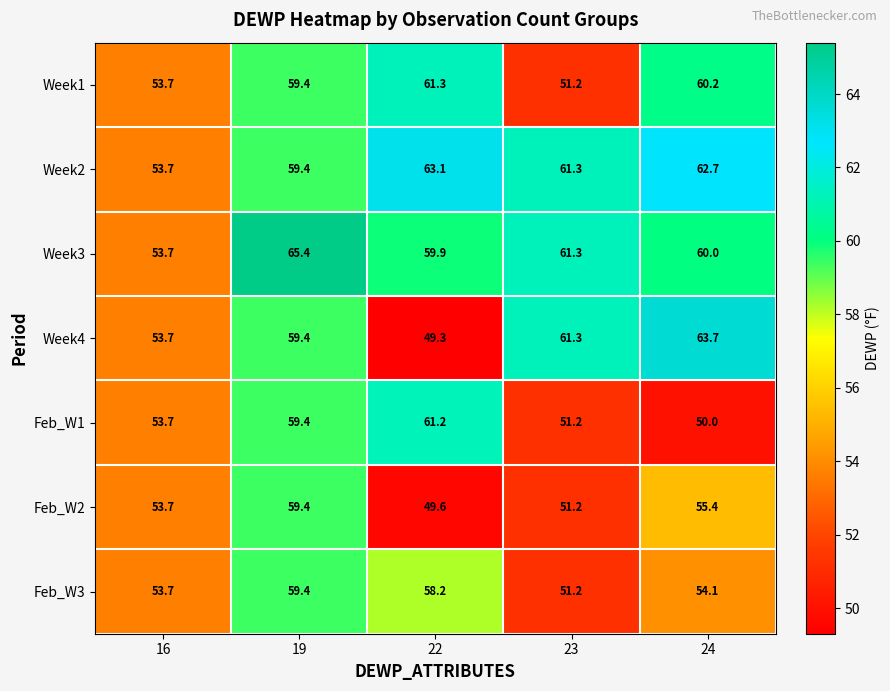

Which label corresponds to the smallest value in the chart?

22